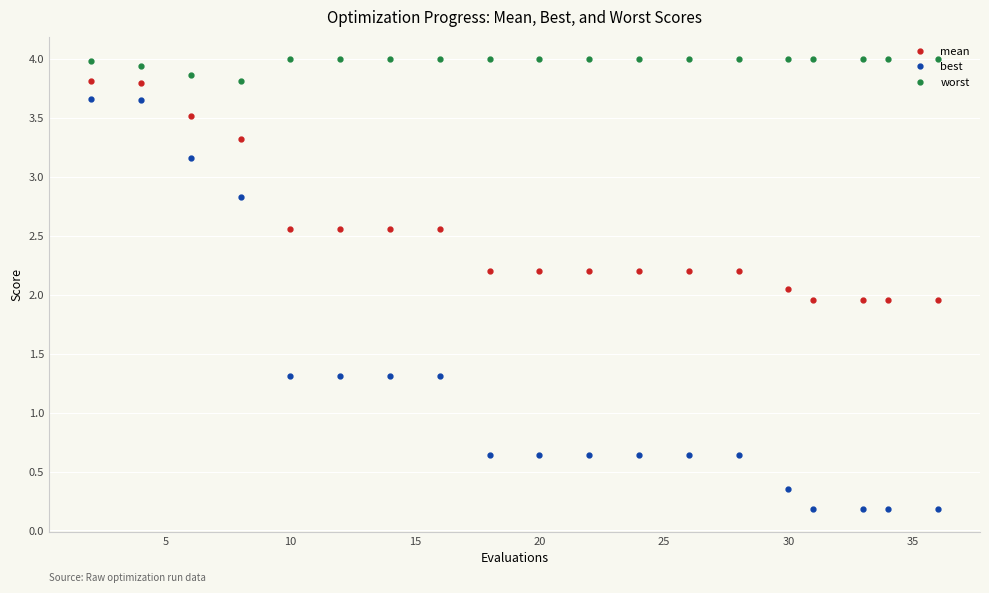

What is the value of the mean point at the 1st from the left?

3.8